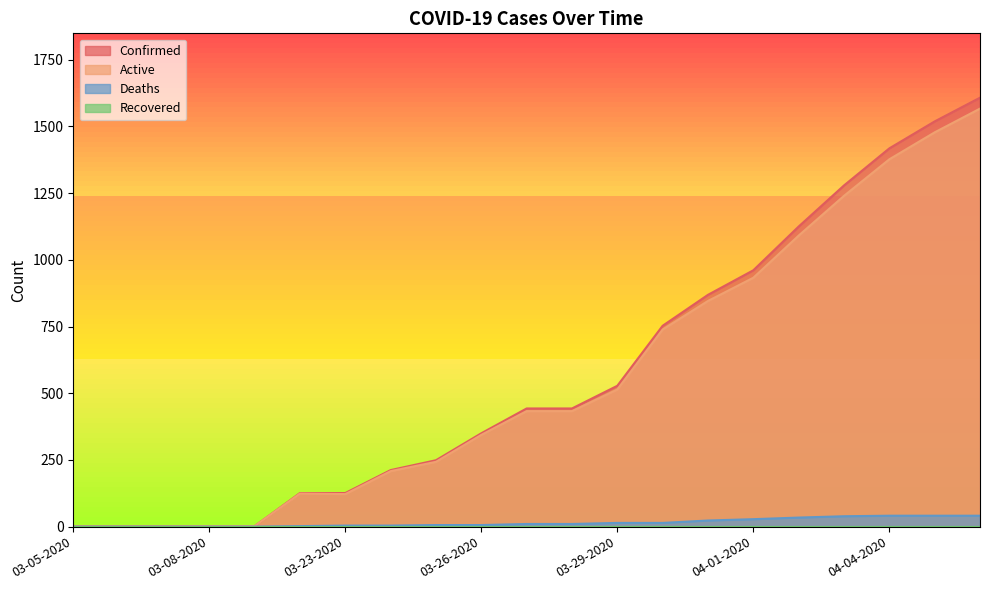

Does the chart display data point markers on the line(s)?

No